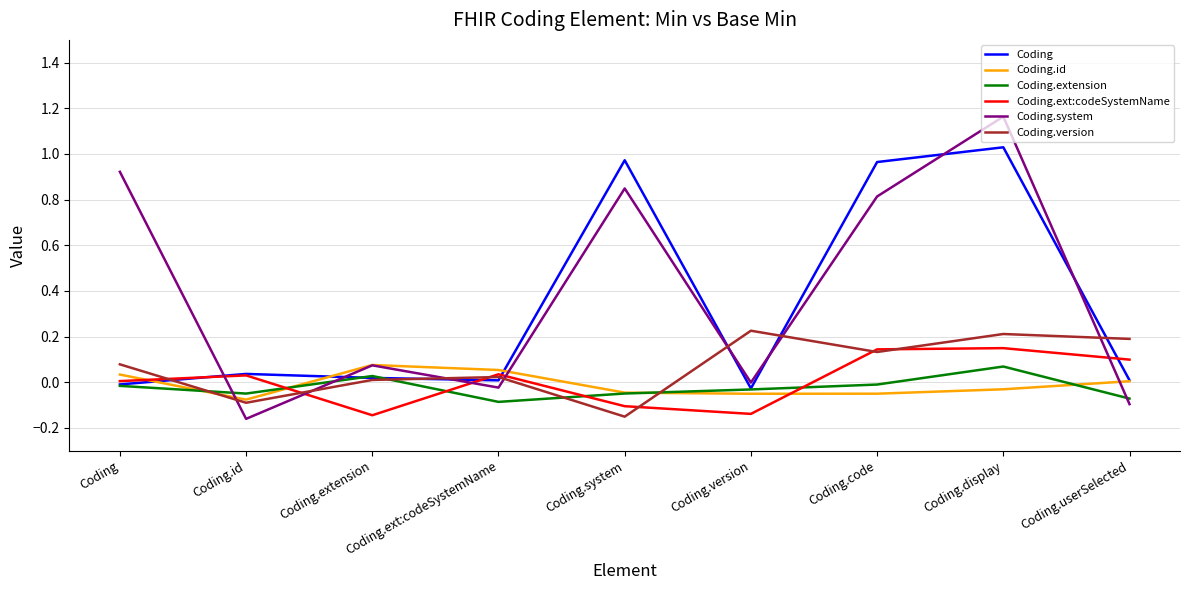

Which category has the lowest value in the Coding.extension series?

Coding.ext:codeSystemName